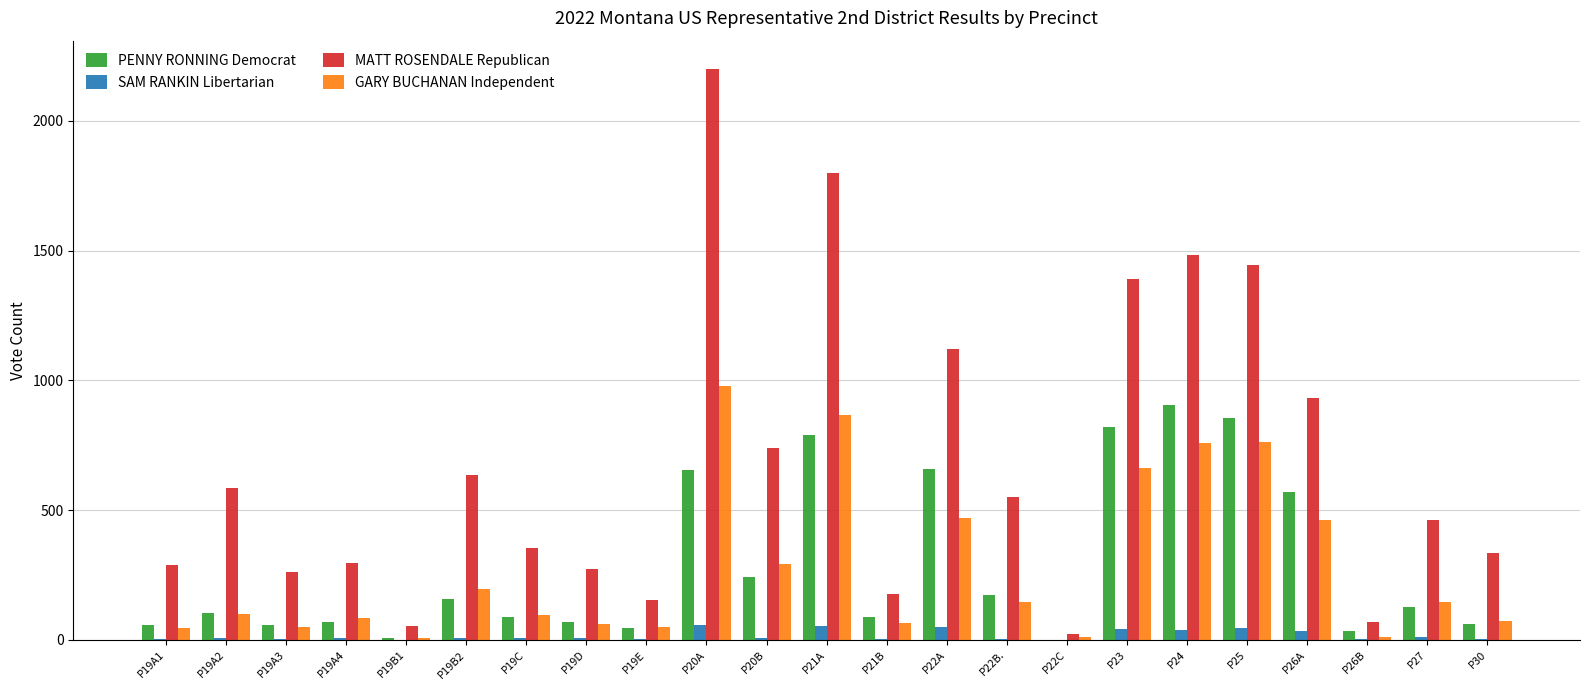

What is the maximum value shown in the chart?

2199